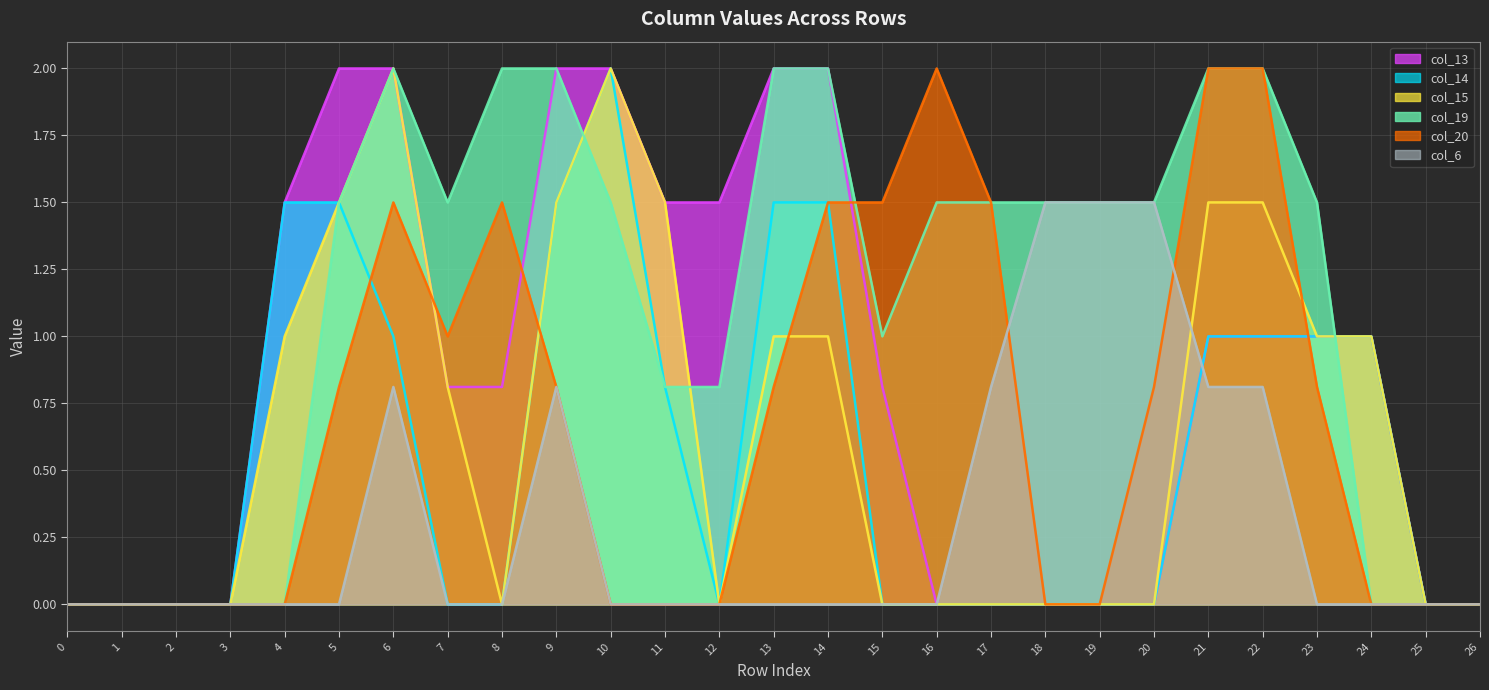

Does the chart display data point markers on the line(s)?

No